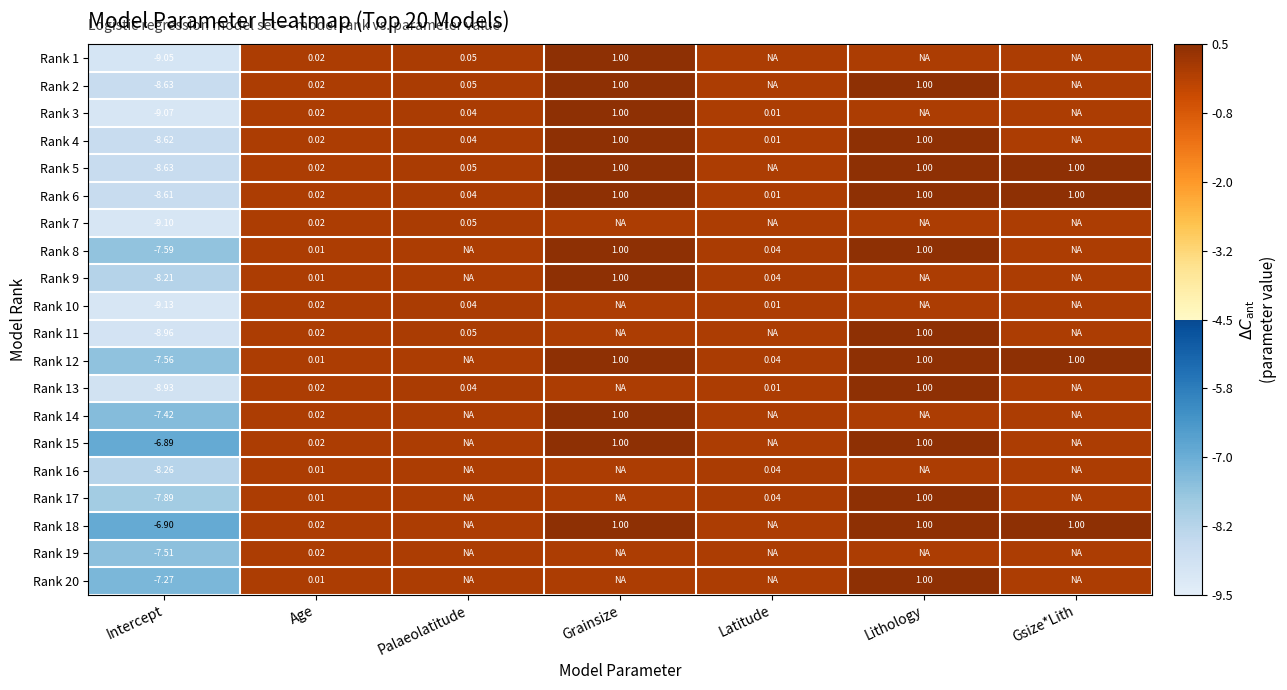

Is the value of Rank 18 at Intercept greater than the value of Rank 13 at Latitude?

No